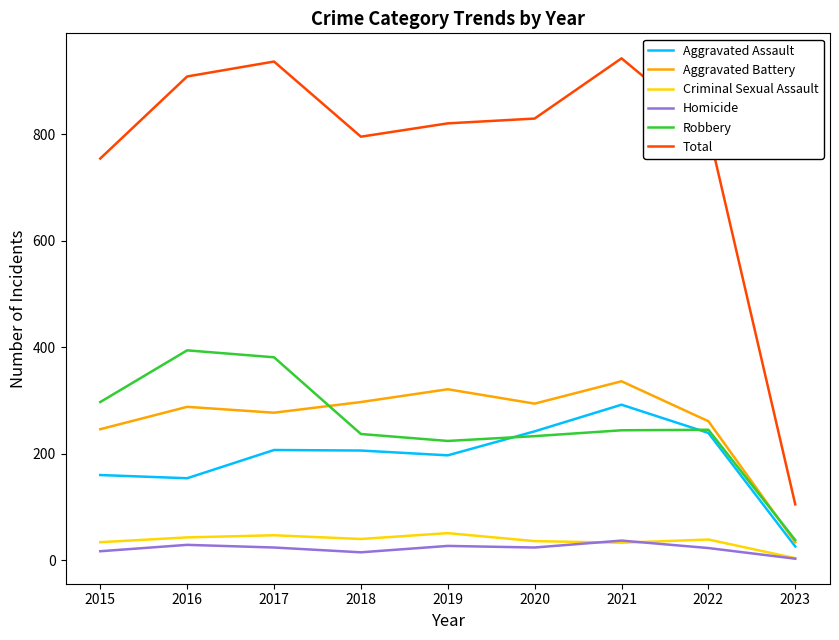

At which category does Robbery reach its first local peak?

2016